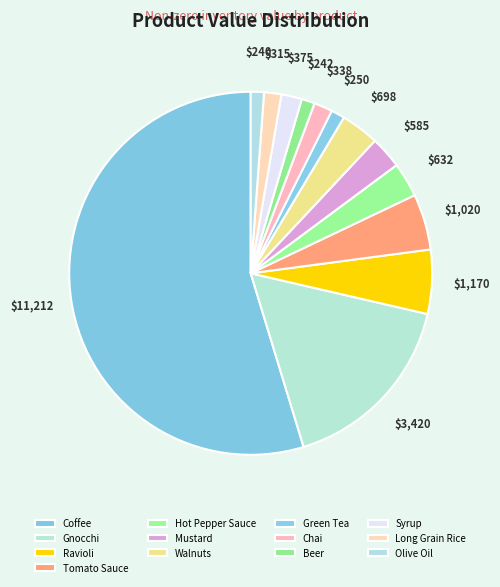

What is the change in value from Coffee to Beer?

-10971.0